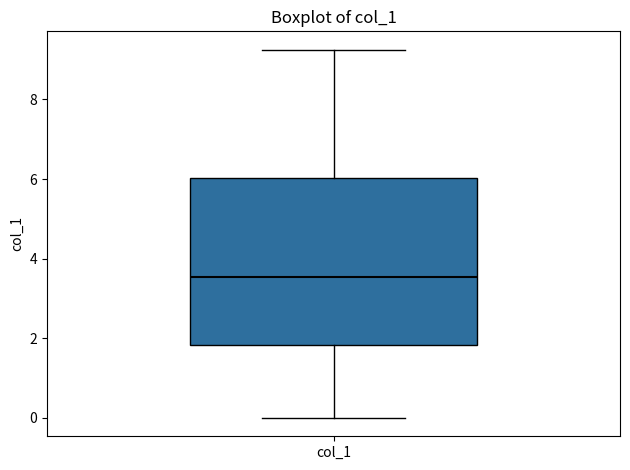

Transcribe this box plot: give where the median line is, the range the box spans, and where the two whiskers end, as read against the y-axis. The values are not printed on the chart, so give them approximately, as read against the axis.

median 3.6, box 1.8 to 6.0, whiskers 0.0 to 9.2